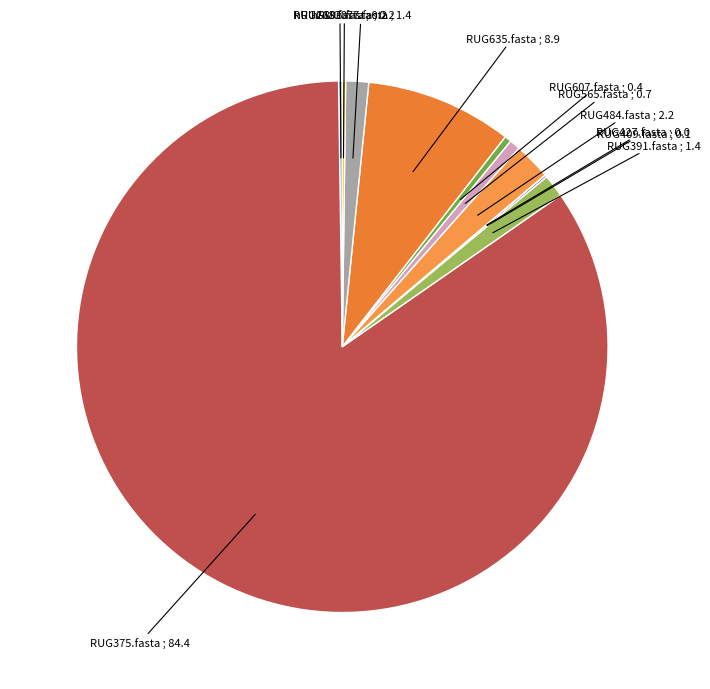

Between RUG607.fasta and RUG375.fasta, which is larger?

RUG375.fasta